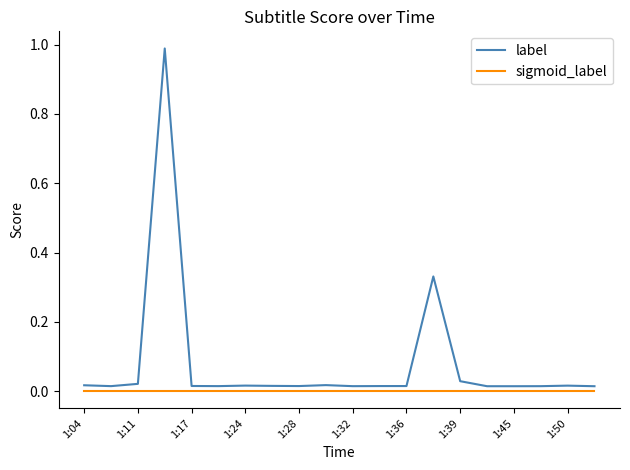

Which series has the largest range (max minus min)?

label